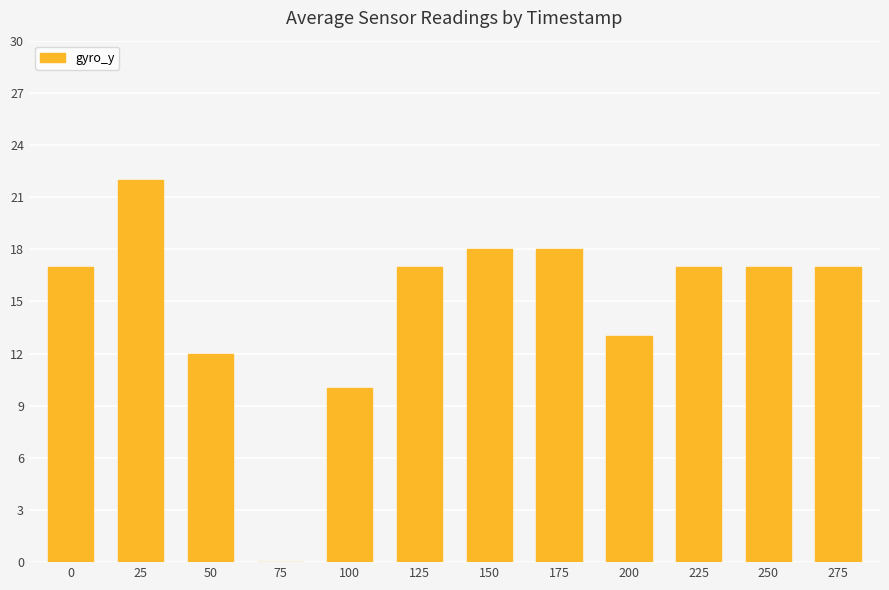

Reading right to left, extract all data points from this chart.

275=17	250=17	225=17	200=13	175=18	150=18	125=17	100=10	75=0	50=12	25=22	0=17